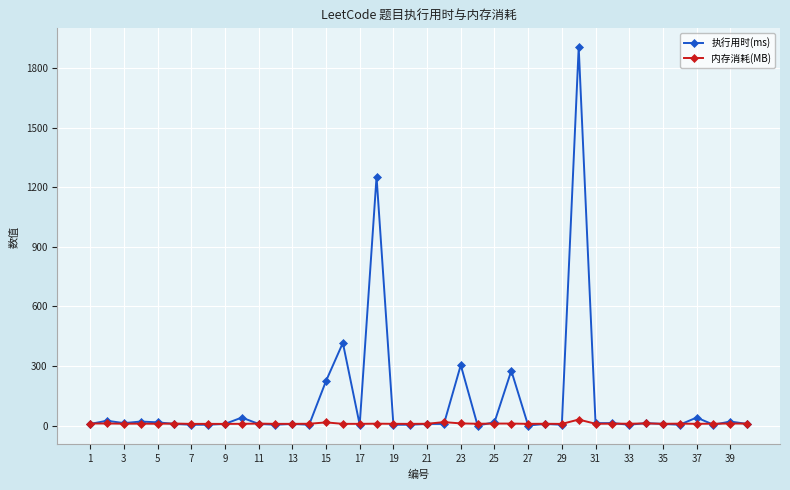

True or false: 执行用时(ms) has more than 0 points higher than both neighbors.

True